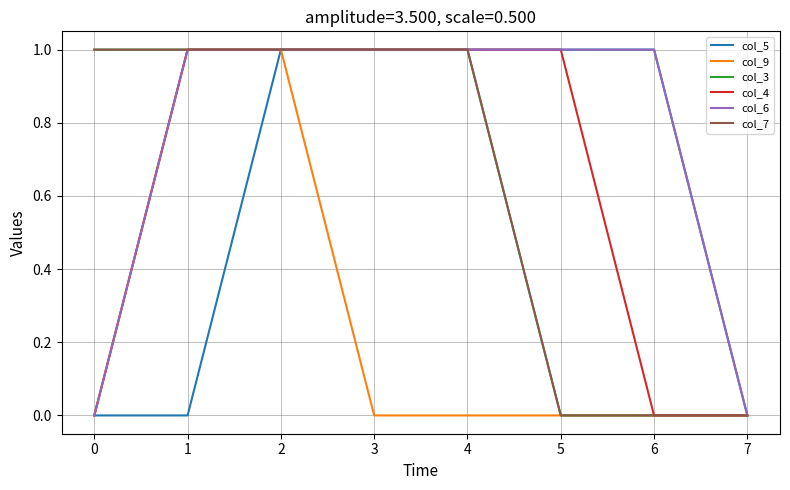

True or false: col_5 and col_6 cross at least once.

False